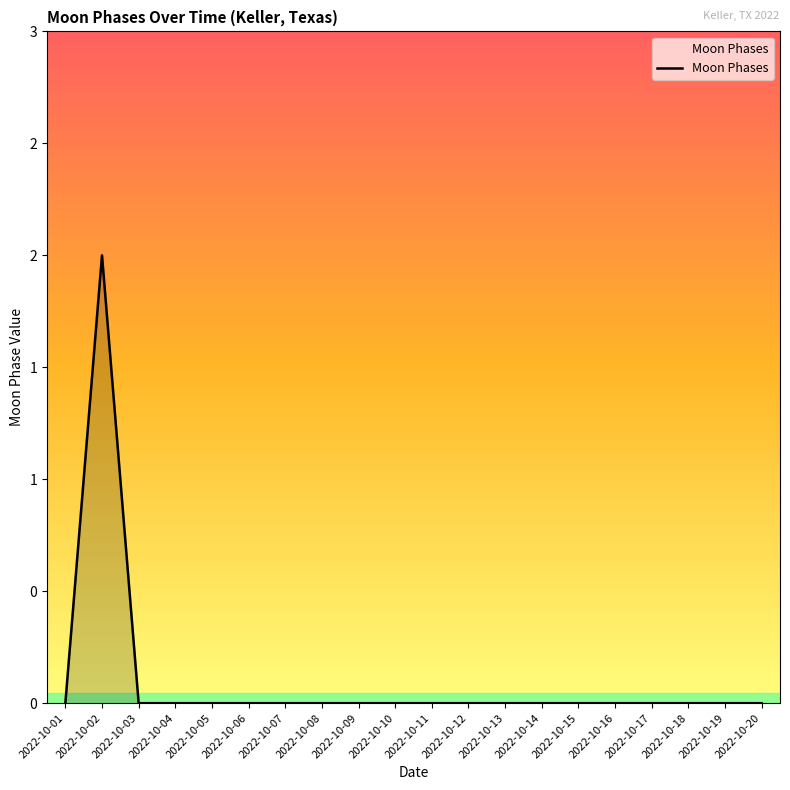

Does the chart have visible grid lines?

No